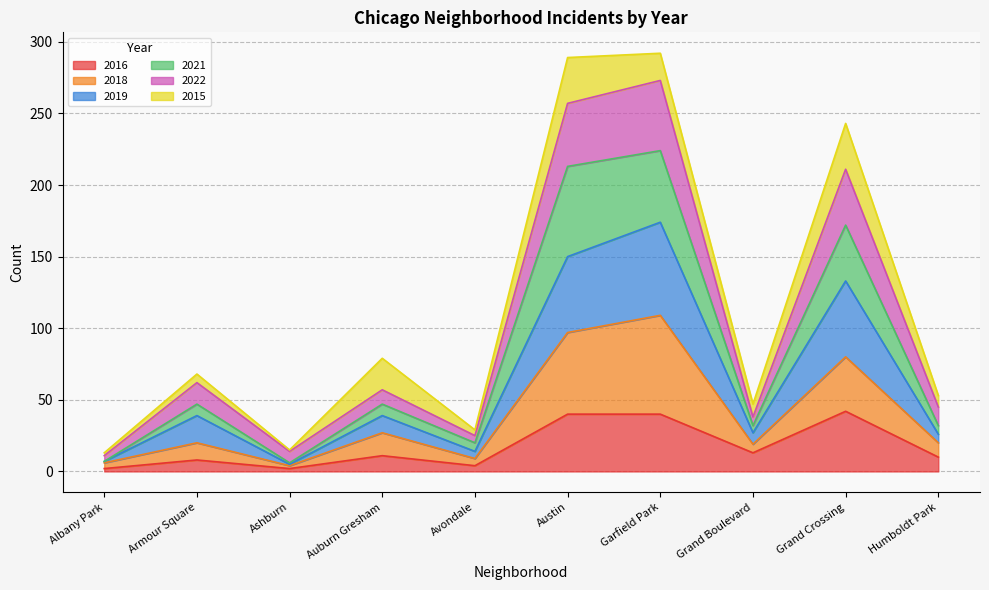

Is it true that 2018 equals 33 at Austin?

False